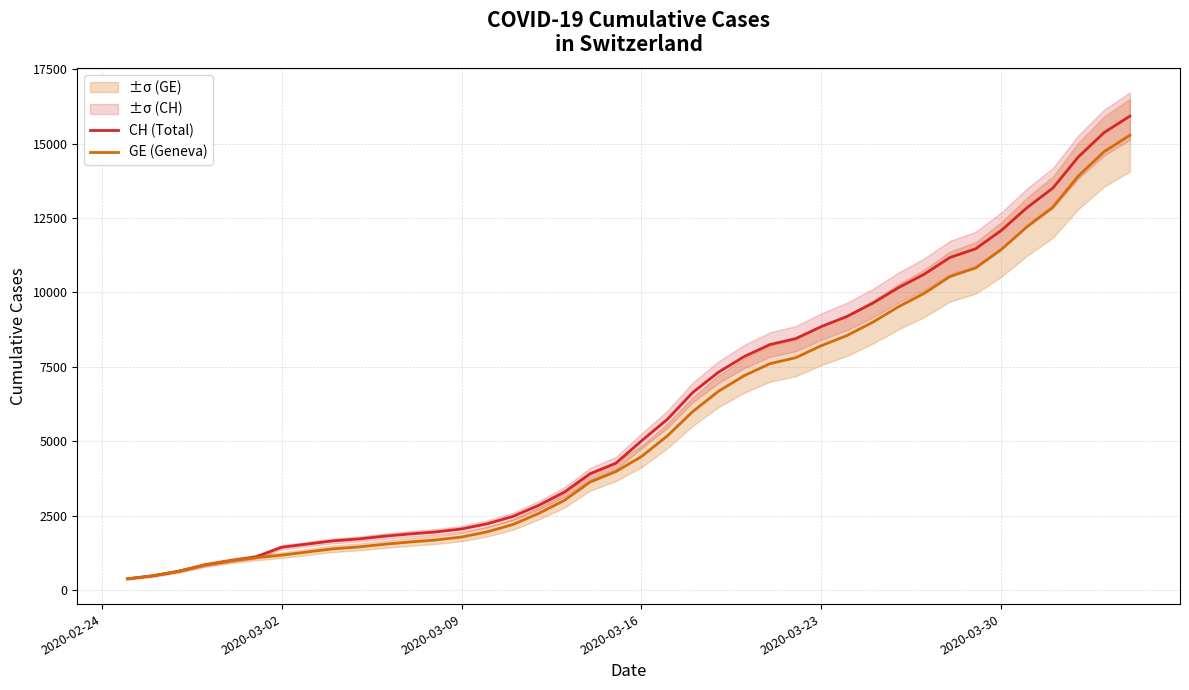

What is the minimum value for GE (Geneva)?

375